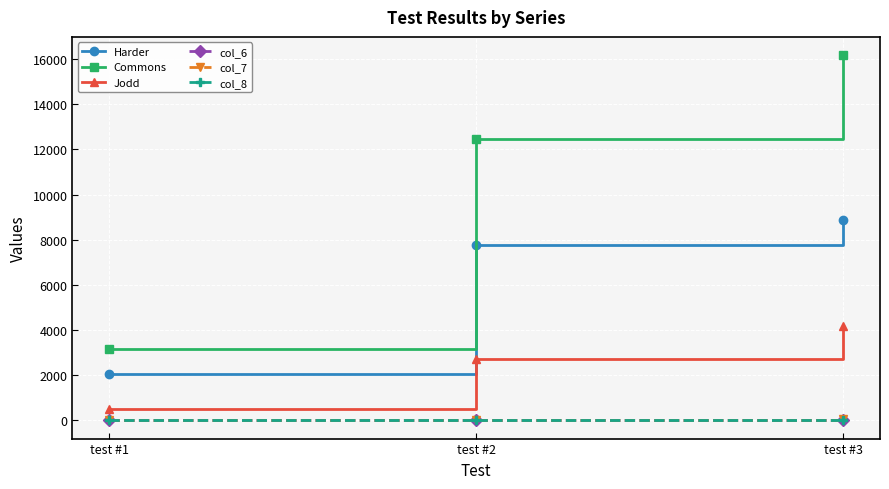

What is the highest value of the col_7 series?

41.3